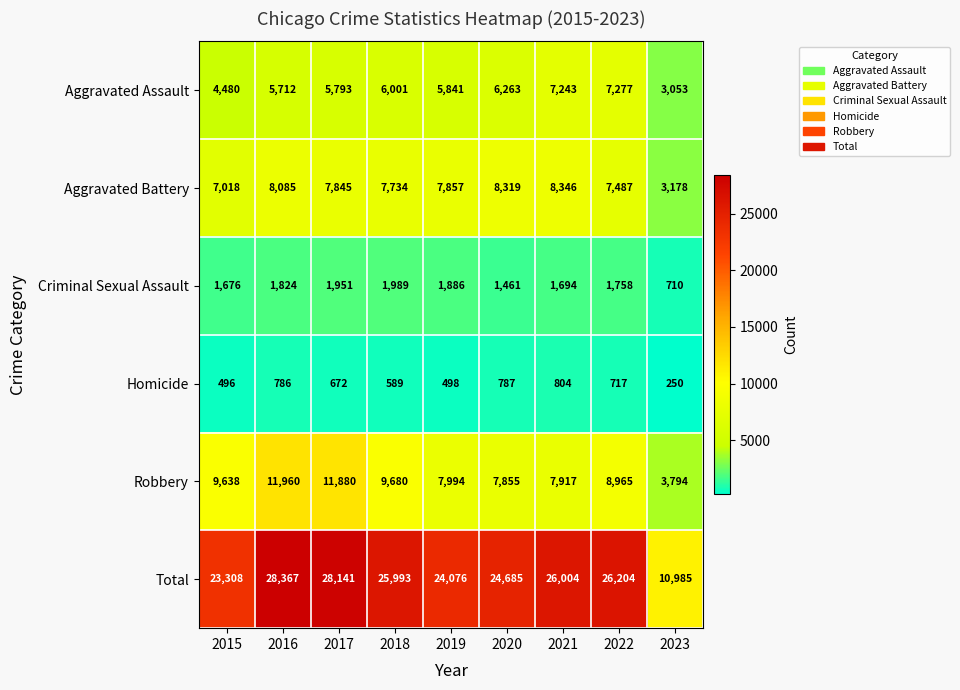

Where is Criminal Sexual Assault nearest to the value 1349?

2020